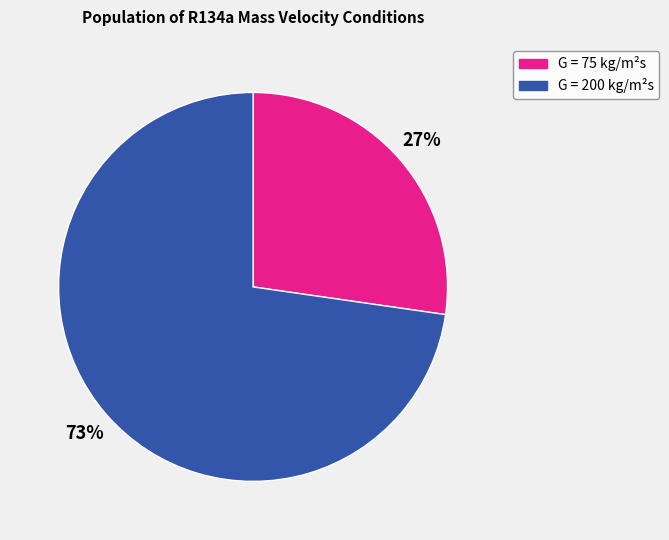

Which slice represents more than half of the pie?

G = 200 kg/m²s